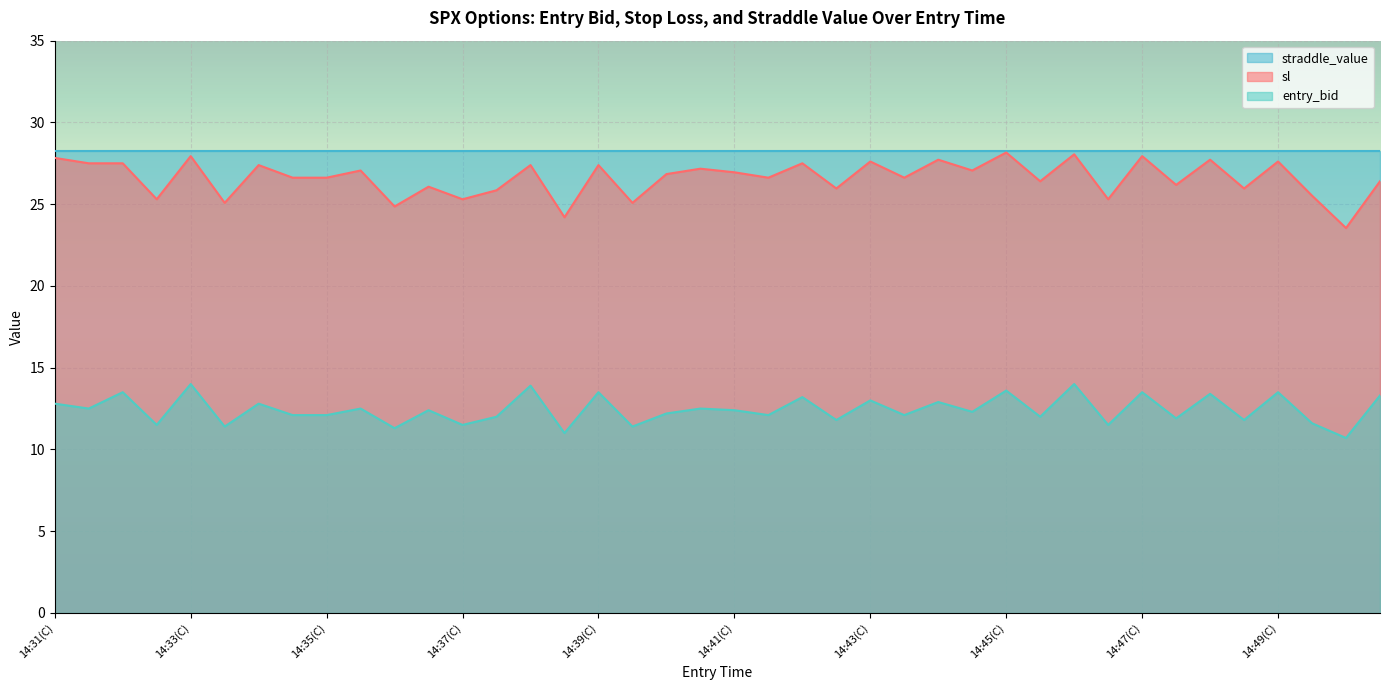

Which series has the largest total across all categories?

straddle_value